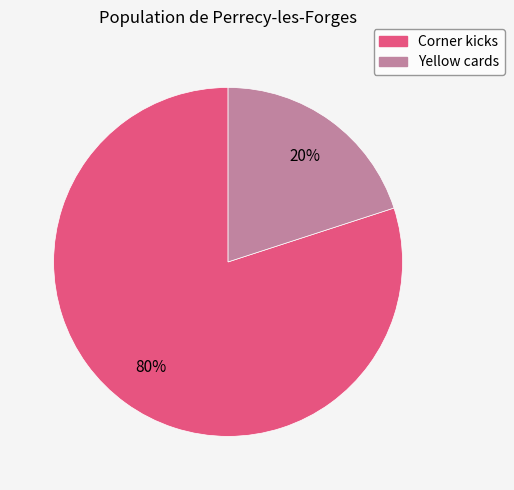

Rank the categories by value from lowest to highest.

Yellow cards, Corner kicks